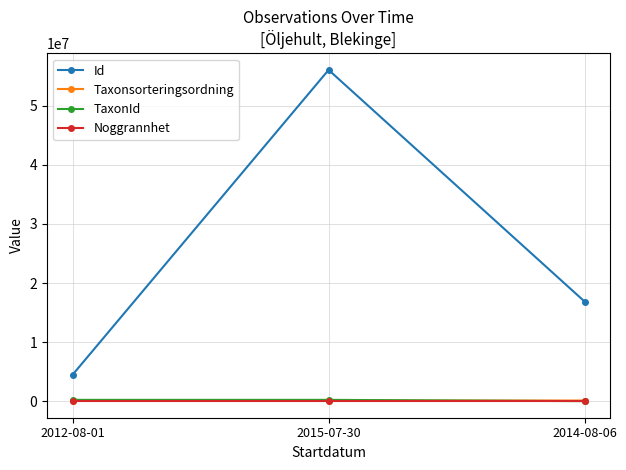

At which label is Taxonsorteringsordning closest to 101877?

2014-08-06